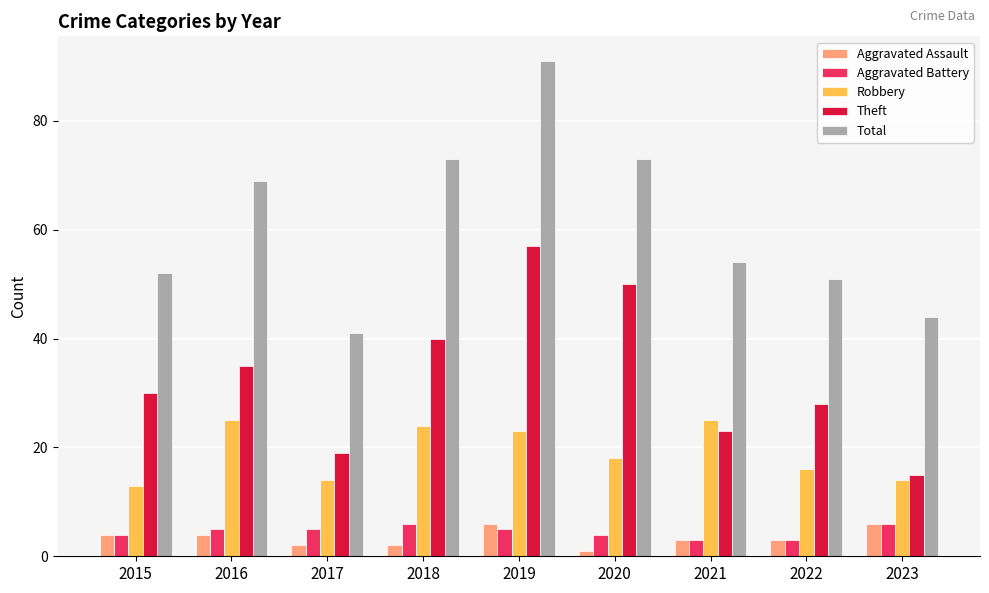

What is the difference between the second highest and minimum values in the Total series?

32